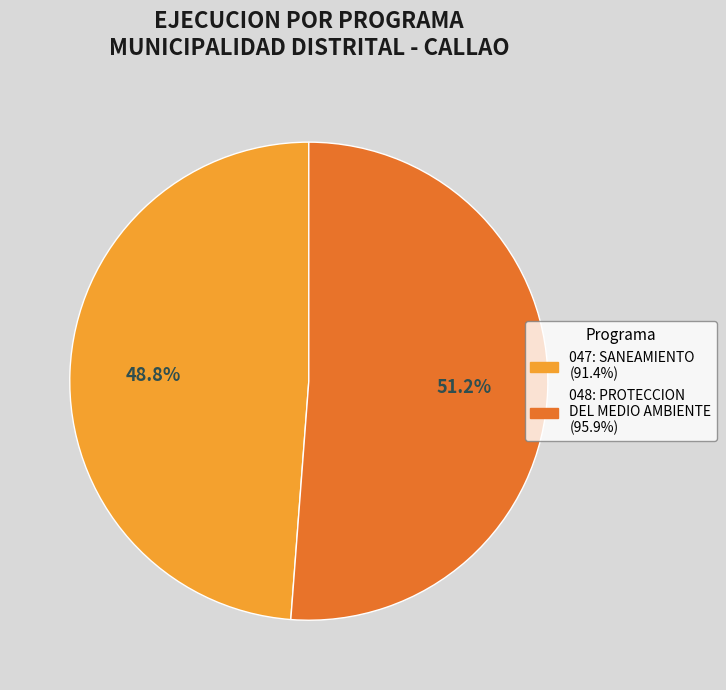

What is the ratio of the value at 048: PROTECCION DEL MEDIO AMBIENTE to the value at 047: SANEAMIENTO?

1.0